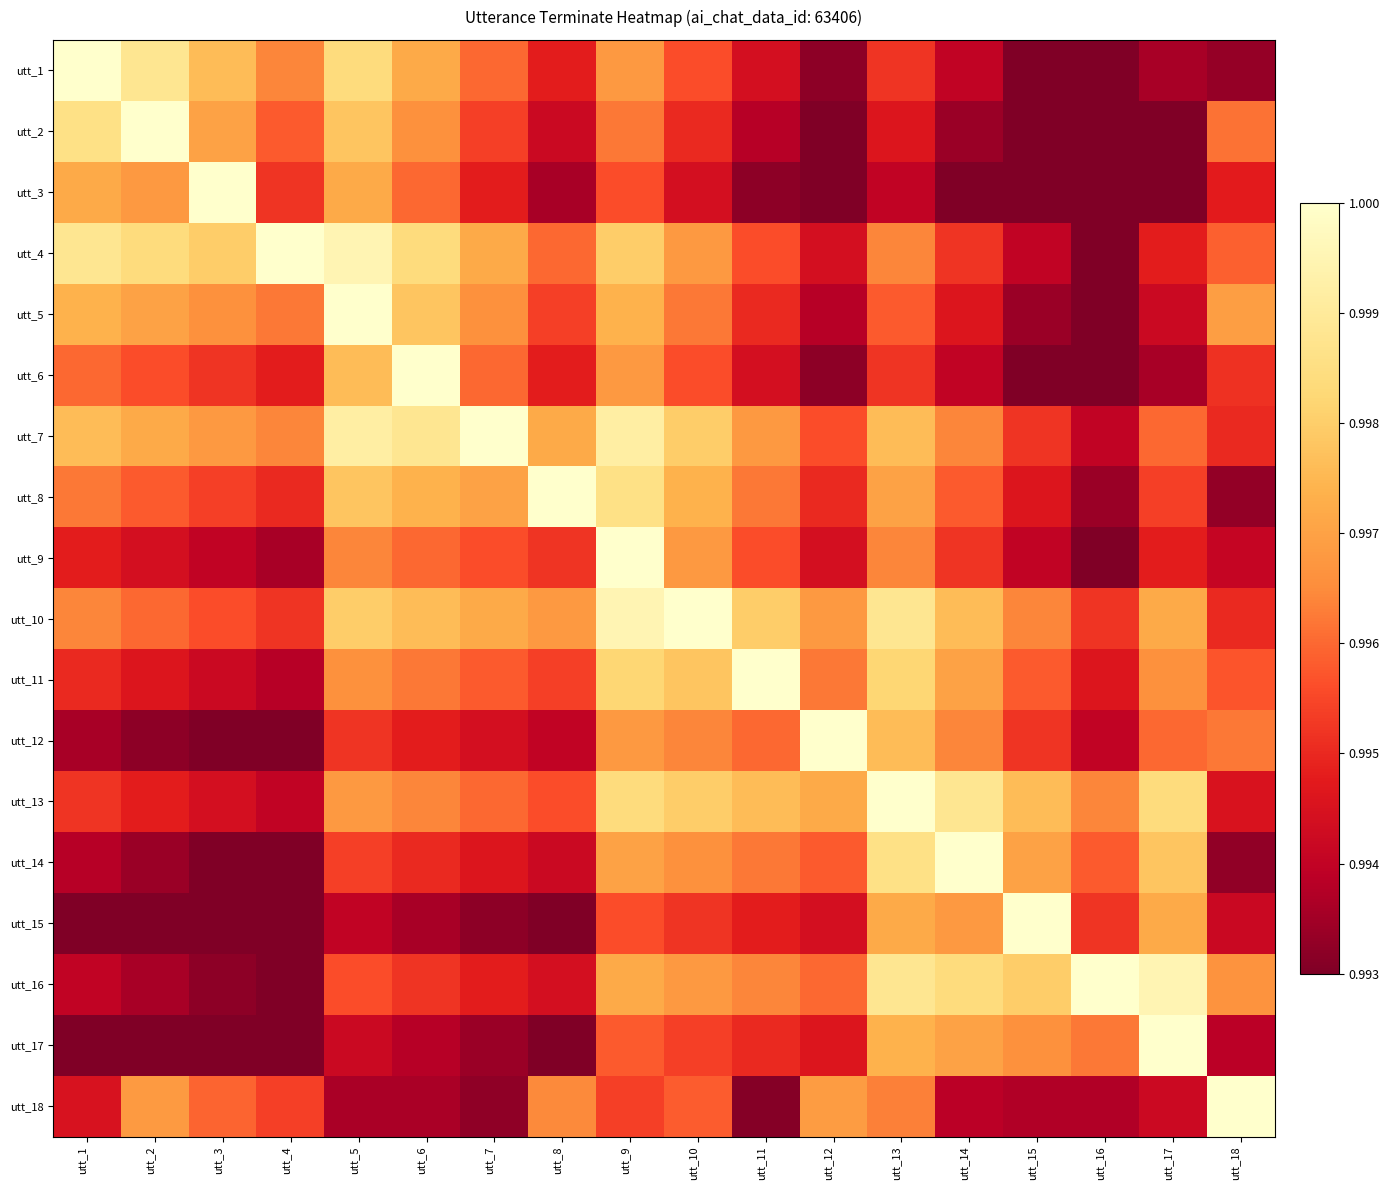

Reading left to right, what are all the values shown in this chart?

utt_1: utt_1=1.0	utt_2=1.0	utt_3=1.0	utt_4=1.0	utt_5=1.0	utt_6=1.0	utt_7=1.0	utt_8=1.0	utt_9=1.0	utt_10=1.0	utt_11=1.0	utt_12=1.0	utt_13=1.0	utt_14=1.0	utt_15=1.0	utt_16=1.0	utt_17=1.0	utt_18=1.0
utt_2: utt_1=1.0	utt_2=1.0	utt_3=1.0	utt_4=1.0	utt_5=1.0	utt_6=1.0	utt_7=1.0	utt_8=1.0	utt_9=1.0	utt_10=1.0	utt_11=1.0	utt_12=1.0	utt_13=1.0	utt_14=1.0	utt_15=1.0	utt_16=1.0	utt_17=1.0	utt_18=1.0
utt_3: utt_1=1.0	utt_2=1.0	utt_3=1.0	utt_4=1.0	utt_5=1.0	utt_6=1.0	utt_7=1.0	utt_8=1.0	utt_9=1.0	utt_10=1.0	utt_11=1.0	utt_12=1.0	utt_13=1.0	utt_14=1.0	utt_15=1.0	utt_16=1.0	utt_17=1.0	utt_18=1.0
utt_4: utt_1=1.0	utt_2=1.0	utt_3=1.0	utt_4=1.0	utt_5=1.0	utt_6=1.0	utt_7=1.0	utt_8=1.0	utt_9=1.0	utt_10=1.0	utt_11=1.0	utt_12=1.0	utt_13=1.0	utt_14=1.0	utt_15=1.0	utt_16=1.0	utt_17=1.0	utt_18=1.0
utt_5: utt_1=1.0	utt_2=1.0	utt_3=1.0	utt_4=1.0	utt_5=1.0	utt_6=1.0	utt_7=1.0	utt_8=1.0	utt_9=1.0	utt_10=1.0	utt_11=1.0	utt_12=1.0	utt_13=1.0	utt_14=1.0	utt_15=1.0	utt_16=1.0	utt_17=1.0	utt_18=1.0
utt_6: utt_1=1.0	utt_2=1.0	utt_3=1.0	utt_4=1.0	utt_5=1.0	utt_6=1.0	utt_7=1.0	utt_8=1.0	utt_9=1.0	utt_10=1.0	utt_11=1.0	utt_12=1.0	utt_13=1.0	utt_14=1.0	utt_15=1.0	utt_16=1.0	utt_17=1.0	utt_18=1.0
utt_7: utt_1=1.0	utt_2=1.0	utt_3=1.0	utt_4=1.0	utt_5=1.0	utt_6=1.0	utt_7=1.0	utt_8=1.0	utt_9=1.0	utt_10=1.0	utt_11=1.0	utt_12=1.0	utt_13=1.0	utt_14=1.0	utt_15=1.0	utt_16=1.0	utt_17=1.0	utt_18=1.0
utt_8: utt_1=1.0	utt_2=1.0	utt_3=1.0	utt_4=1.0	utt_5=1.0	utt_6=1.0	utt_7=1.0	utt_8=1.0	utt_9=1.0	utt_10=1.0	utt_11=1.0	utt_12=1.0	utt_13=1.0	utt_14=1.0	utt_15=1.0	utt_16=1.0	utt_17=1.0	utt_18=1.0
utt_9: utt_1=1.0	utt_2=1.0	utt_3=1.0	utt_4=1.0	utt_5=1.0	utt_6=1.0	utt_7=1.0	utt_8=1.0	utt_9=1.0	utt_10=1.0	utt_11=1.0	utt_12=1.0	utt_13=1.0	utt_14=1.0	utt_15=1.0	utt_16=1.0	utt_17=1.0	utt_18=1.0
utt_10: utt_1=1.0	utt_2=1.0	utt_3=1.0	utt_4=1.0	utt_5=1.0	utt_6=1.0	utt_7=1.0	utt_8=1.0	utt_9=1.0	utt_10=1.0	utt_11=1.0	utt_12=1.0	utt_13=1.0	utt_14=1.0	utt_15=1.0	utt_16=1.0	utt_17=1.0	utt_18=1.0
utt_11: utt_1=1.0	utt_2=1.0	utt_3=1.0	utt_4=1.0	utt_5=1.0	utt_6=1.0	utt_7=1.0	utt_8=1.0	utt_9=1.0	utt_10=1.0	utt_11=1.0	utt_12=1.0	utt_13=1.0	utt_14=1.0	utt_15=1.0	utt_16=1.0	utt_17=1.0	utt_18=1.0
utt_12: utt_1=1.0	utt_2=1.0	utt_3=1.0	utt_4=1.0	utt_5=1.0	utt_6=1.0	utt_7=1.0	utt_8=1.0	utt_9=1.0	utt_10=1.0	utt_11=1.0	utt_12=1.0	utt_13=1.0	utt_14=1.0	utt_15=1.0	utt_16=1.0	utt_17=1.0	utt_18=1.0
utt_13: utt_1=1.0	utt_2=1.0	utt_3=1.0	utt_4=1.0	utt_5=1.0	utt_6=1.0	utt_7=1.0	utt_8=1.0	utt_9=1.0	utt_10=1.0	utt_11=1.0	utt_12=1.0	utt_13=1.0	utt_14=1.0	utt_15=1.0	utt_16=1.0	utt_17=1.0	utt_18=1.0
utt_14: utt_1=1.0	utt_2=1.0	utt_3=1.0	utt_4=1.0	utt_5=1.0	utt_6=1.0	utt_7=1.0	utt_8=1.0	utt_9=1.0	utt_10=1.0	utt_11=1.0	utt_12=1.0	utt_13=1.0	utt_14=1.0	utt_15=1.0	utt_16=1.0	utt_17=1.0	utt_18=1.0
utt_15: utt_1=1.0	utt_2=1.0	utt_3=1.0	utt_4=1.0	utt_5=1.0	utt_6=1.0	utt_7=1.0	utt_8=1.0	utt_9=1.0	utt_10=1.0	utt_11=1.0	utt_12=1.0	utt_13=1.0	utt_14=1.0	utt_15=1.0	utt_16=1.0	utt_17=1.0	utt_18=1.0
utt_16: utt_1=1.0	utt_2=1.0	utt_3=1.0	utt_4=1.0	utt_5=1.0	utt_6=1.0	utt_7=1.0	utt_8=1.0	utt_9=1.0	utt_10=1.0	utt_11=1.0	utt_12=1.0	utt_13=1.0	utt_14=1.0	utt_15=1.0	utt_16=1.0	utt_17=1.0	utt_18=1.0
utt_17: utt_1=1.0	utt_2=1.0	utt_3=1.0	utt_4=1.0	utt_5=1.0	utt_6=1.0	utt_7=1.0	utt_8=1.0	utt_9=1.0	utt_10=1.0	utt_11=1.0	utt_12=1.0	utt_13=1.0	utt_14=1.0	utt_15=1.0	utt_16=1.0	utt_17=1.0	utt_18=1.0
utt_18: utt_1=1.0	utt_2=1.0	utt_3=1.0	utt_4=1.0	utt_5=1.0	utt_6=1.0	utt_7=1.0	utt_8=1.0	utt_9=1.0	utt_10=1.0	utt_11=1.0	utt_12=1.0	utt_13=1.0	utt_14=1.0	utt_15=1.0	utt_16=1.0	utt_17=1.0	utt_18=1.0